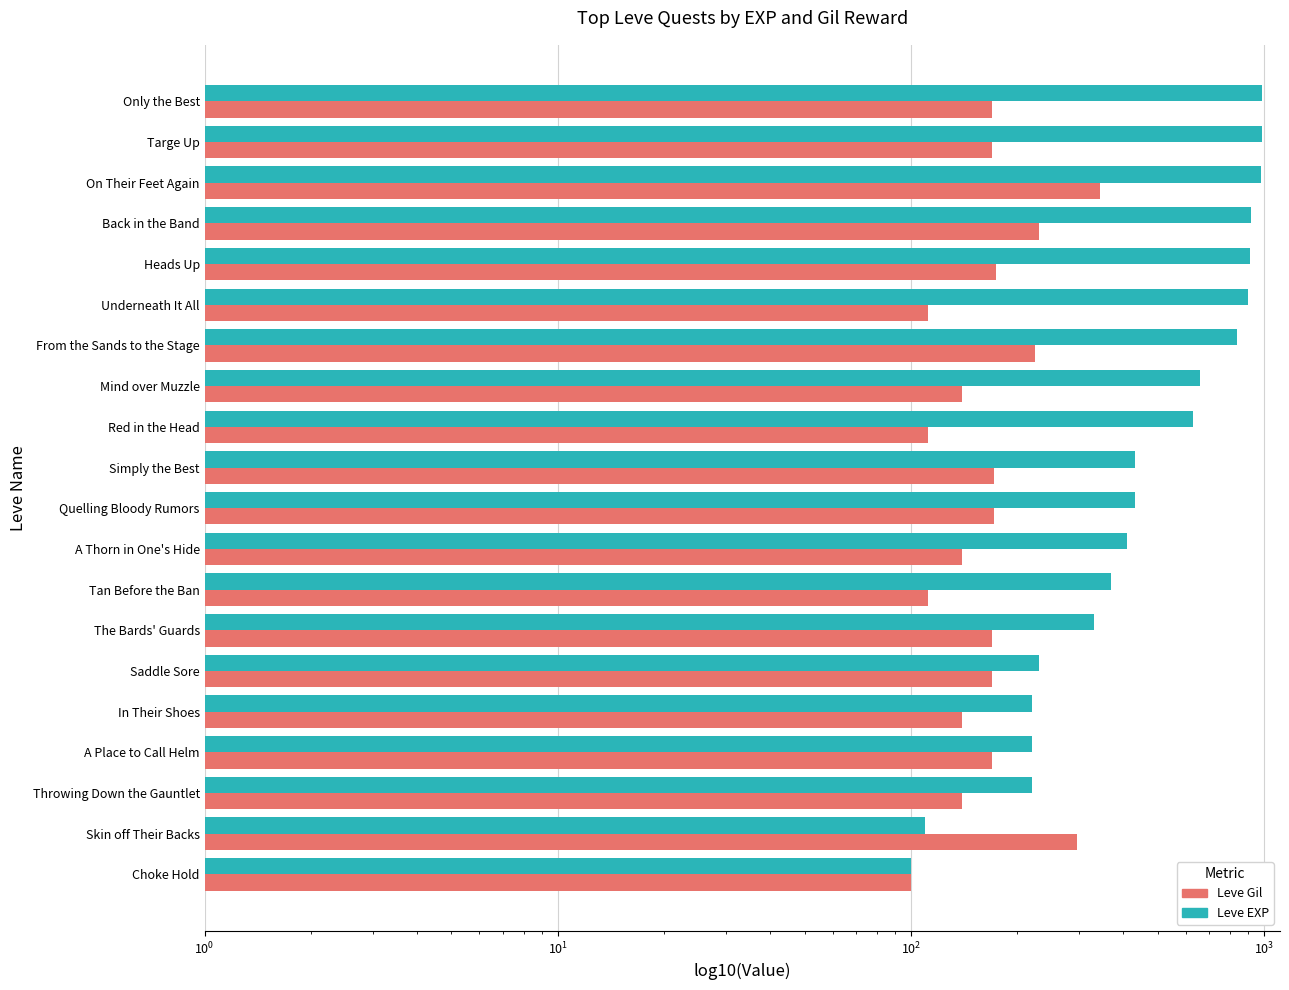

What are all the series names shown in the legend?

Leve Gil, Leve EXP